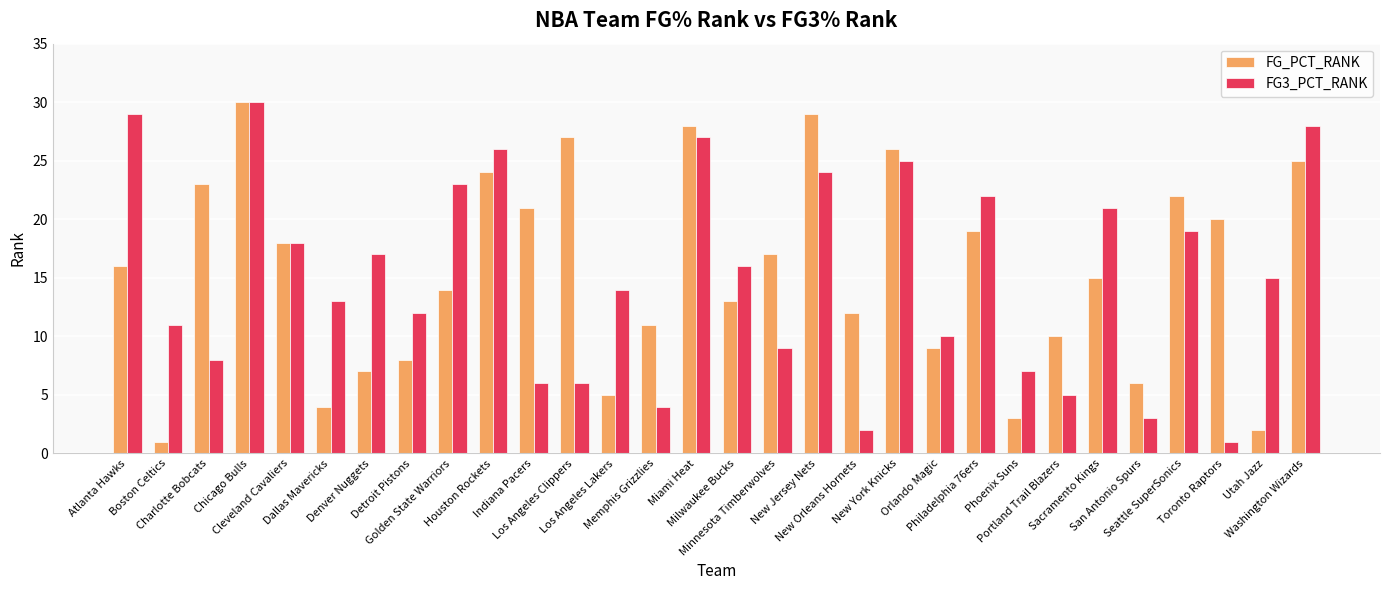

True or false: FG3_PCT_RANK has a value of 35 at New Jersey Nets.

False